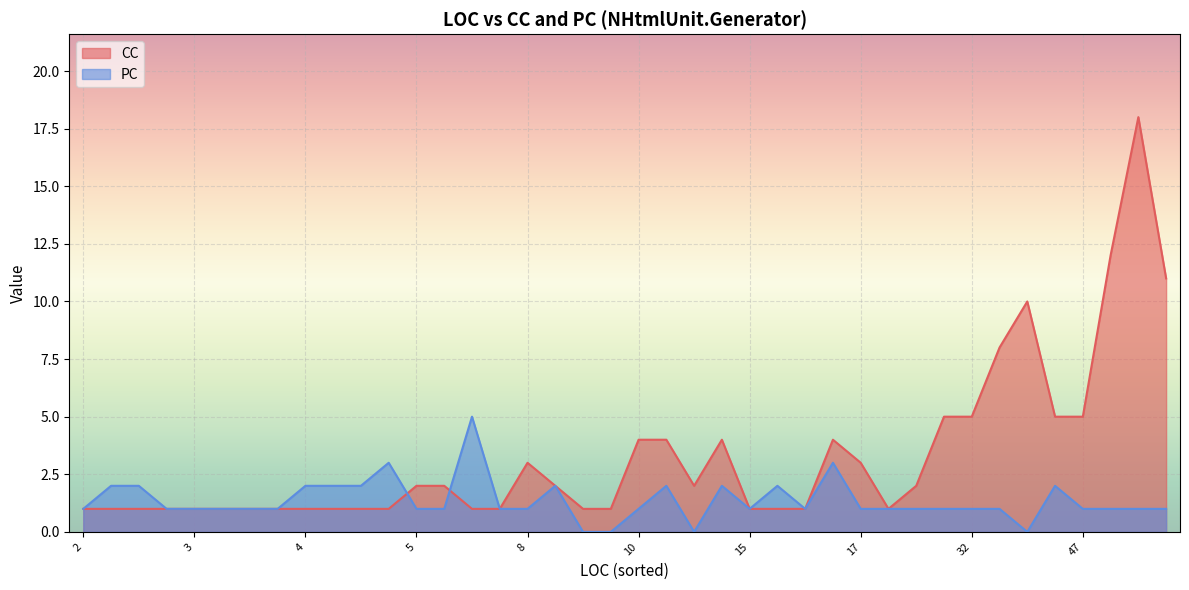

Is the value of PC at 20 greater than the value of CC at 9?

No